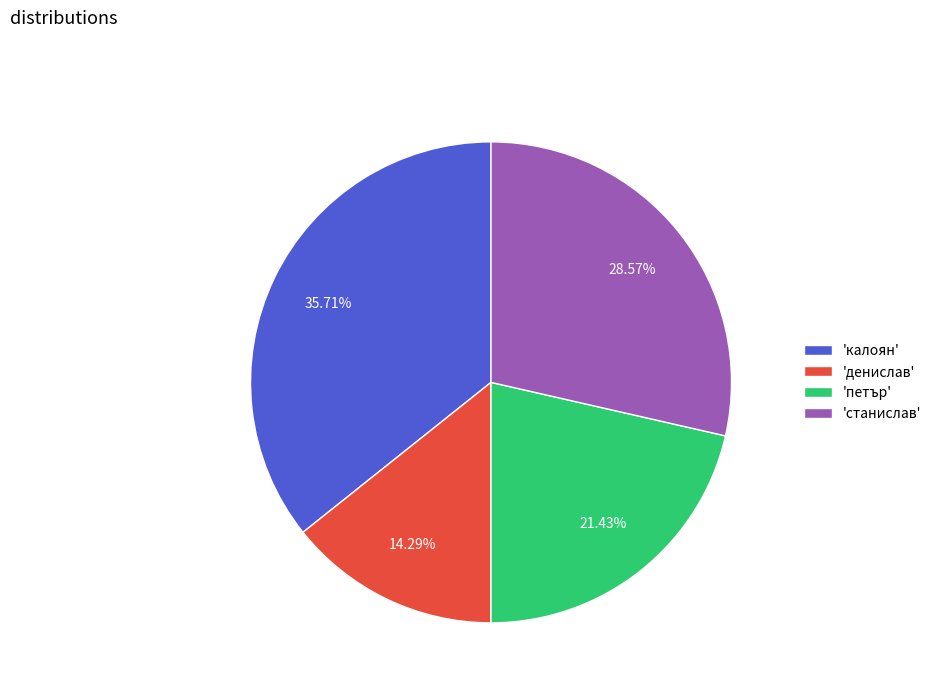

Is there a majority slice in this chart?

No